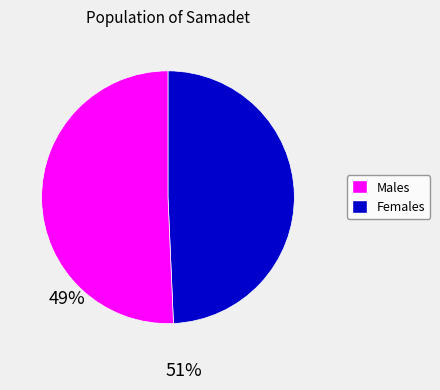

The Females slice represents 41% of the pie. True or false?

False